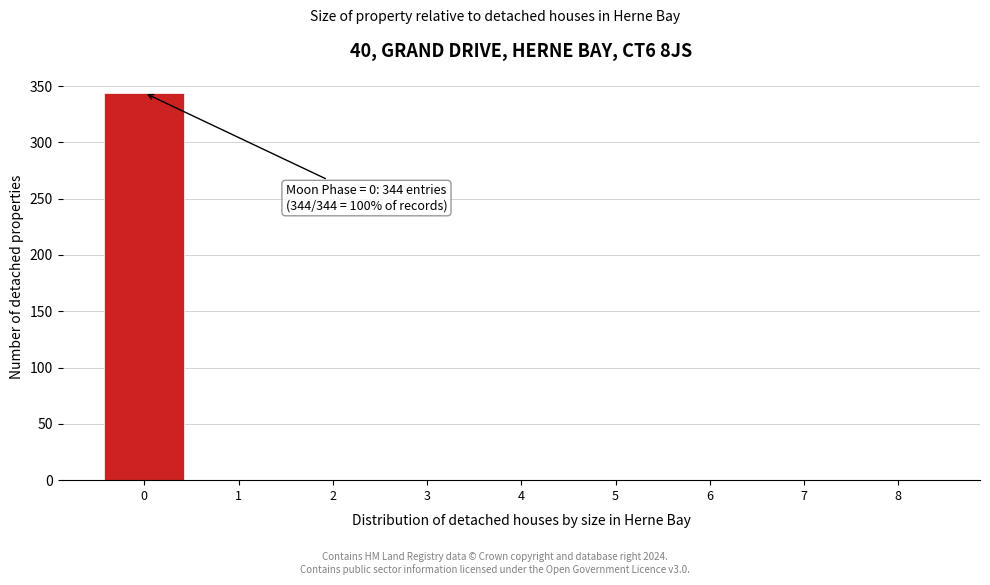

Reading right to left, transcribe all the data shown in this chart.

8=0	7=0	6=0	5=0	4=0	3=0	2=0	1=0	0=344